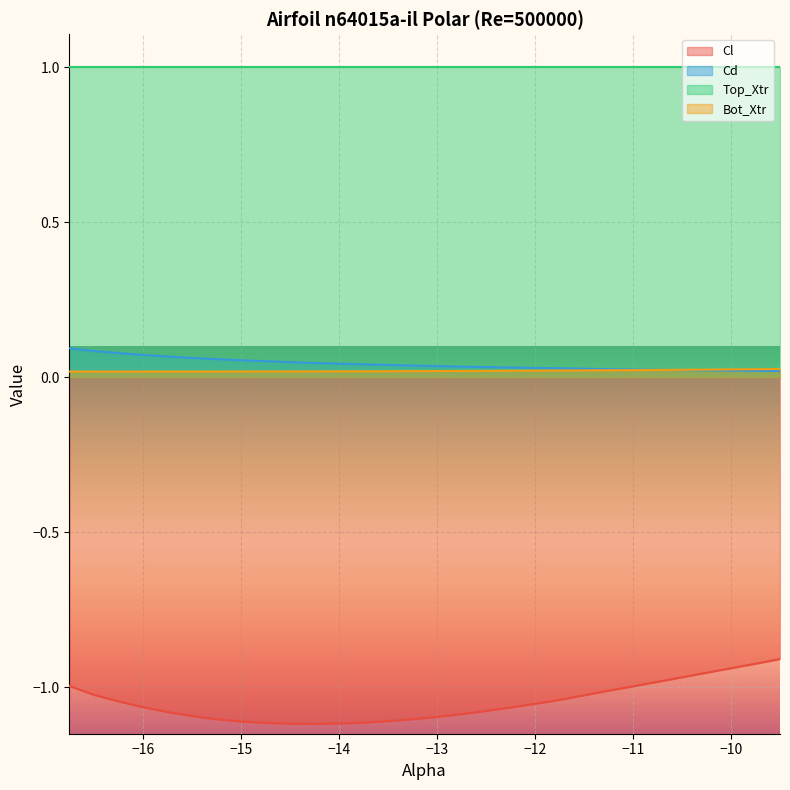

Is it true that Bot_Xtr equals 0.0 at -11.75?

False